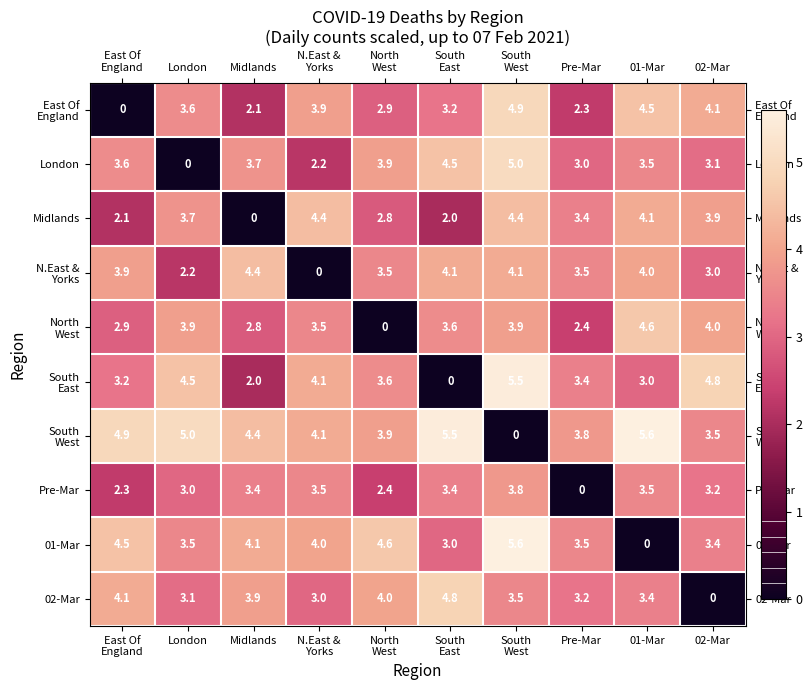

What is the difference between the highest and lowest values at 02-Mar?

4.8